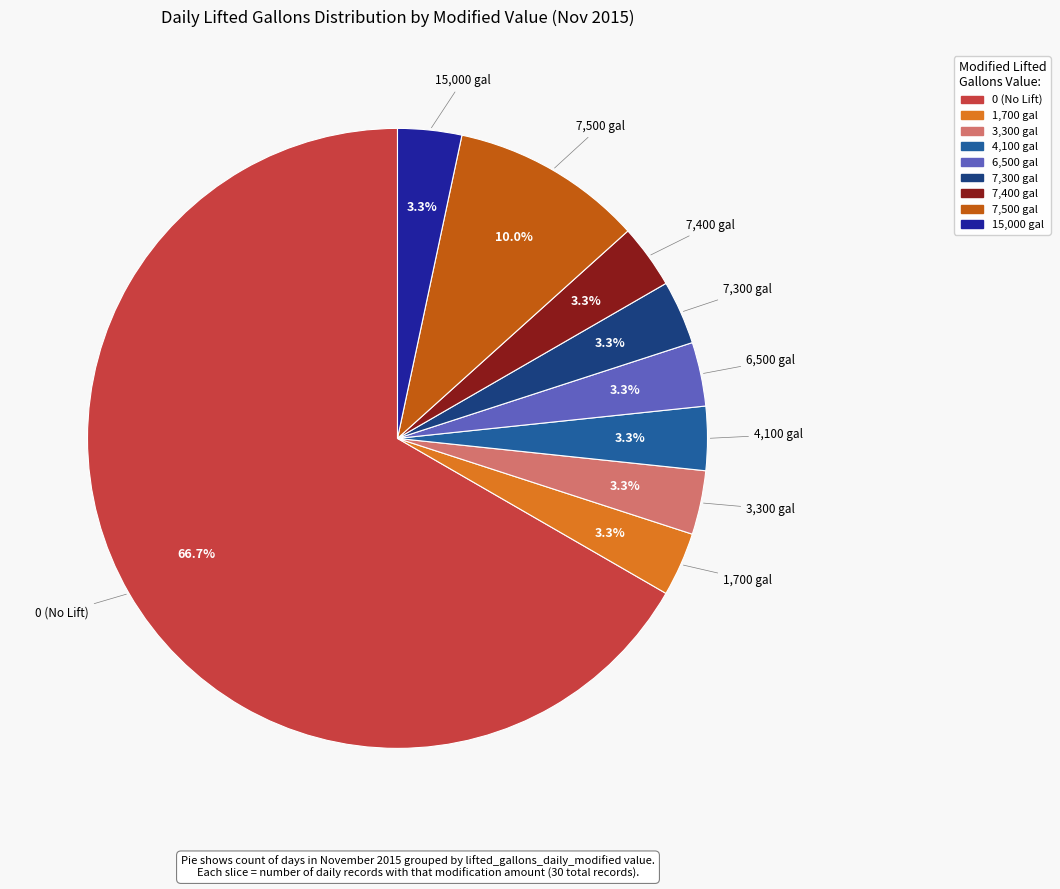

Does any single category account for the majority?

Yes